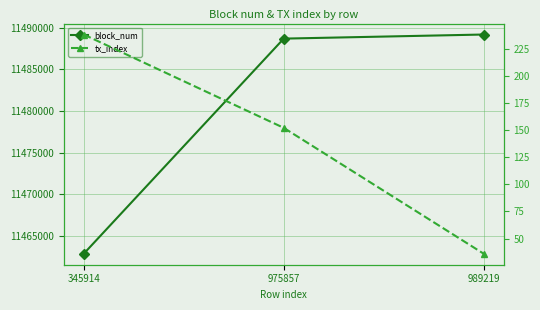

Is the value of tx_index at 989219 greater than the value of block_num at 975857?

No